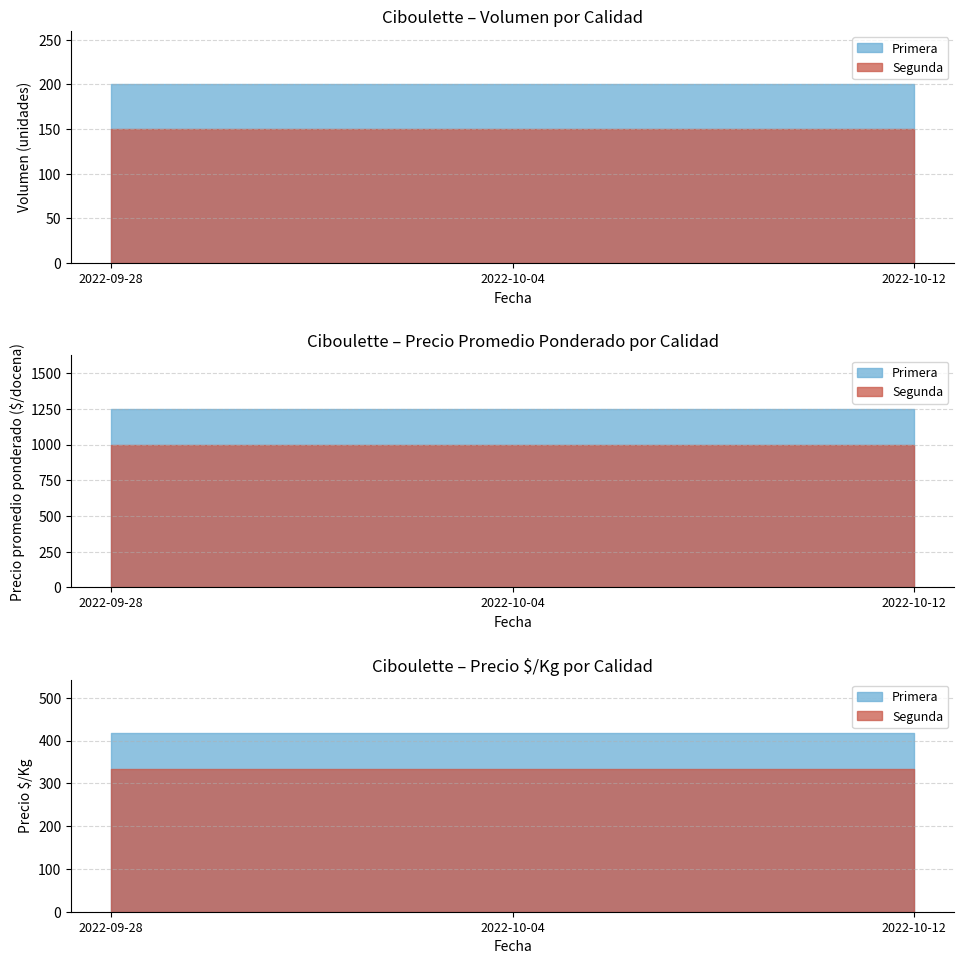

What is the sum of the Primera - Volumen values at 2022-10-04 and 2022-09-28?

400